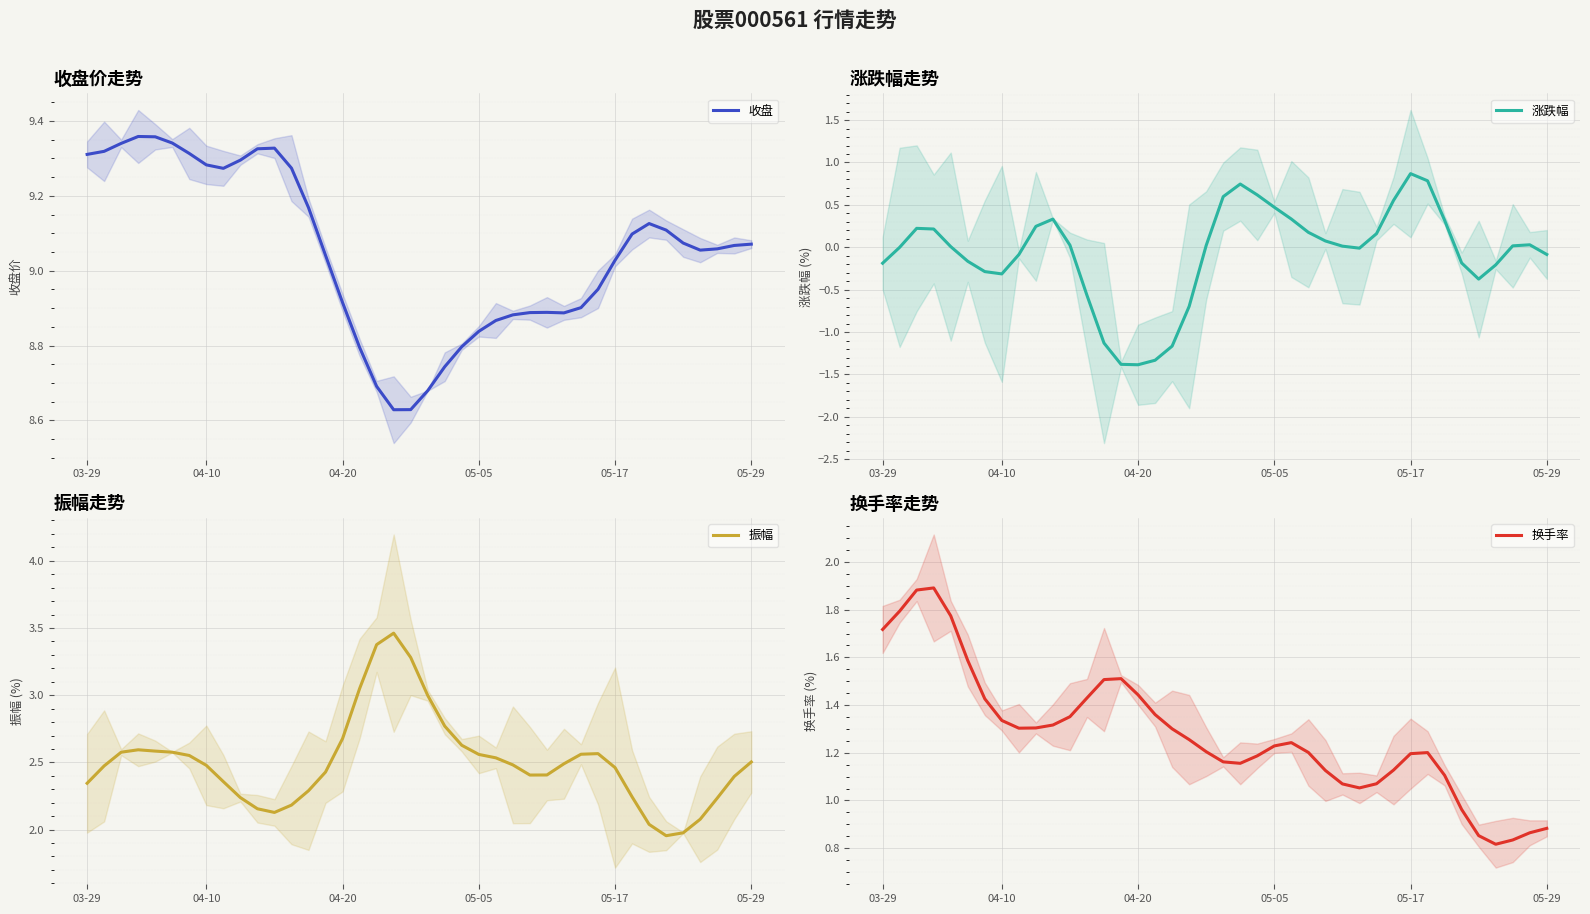

In 振幅, how many points are lower than both neighbors (excluding endpoints)?

3